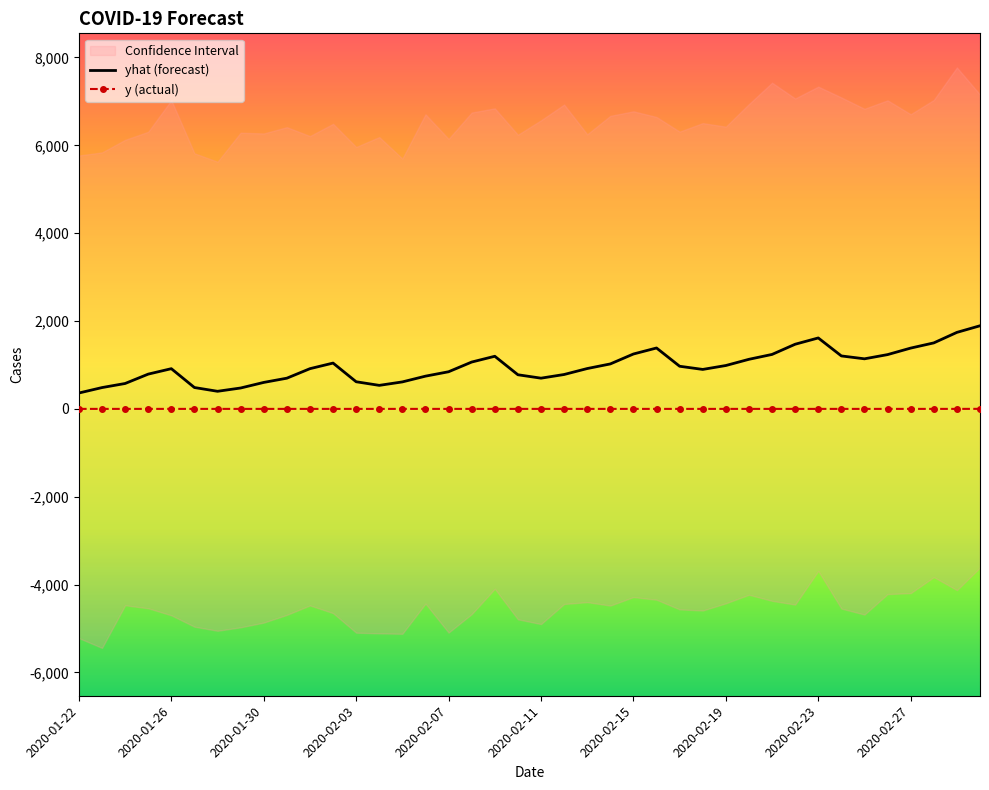

True or false: yhat (forecast) and y (actual) cross at least once.

False